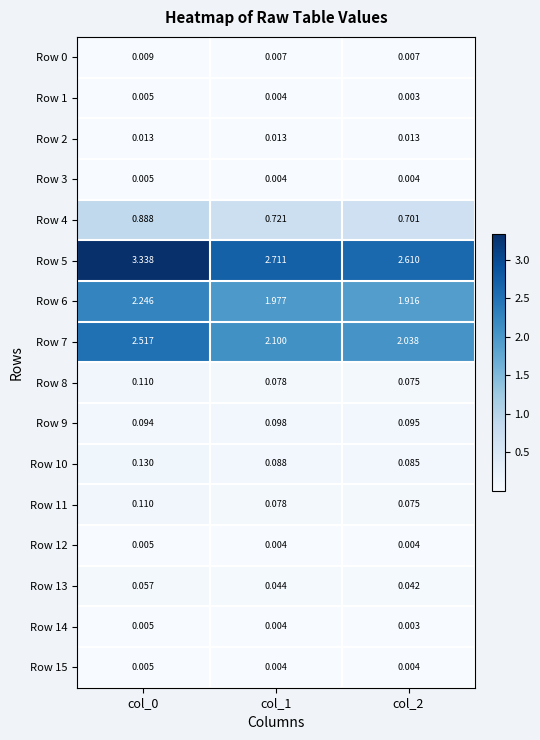

Is the value of Row 10 at col_0 greater than the value of Row 3 at col_2?

Yes